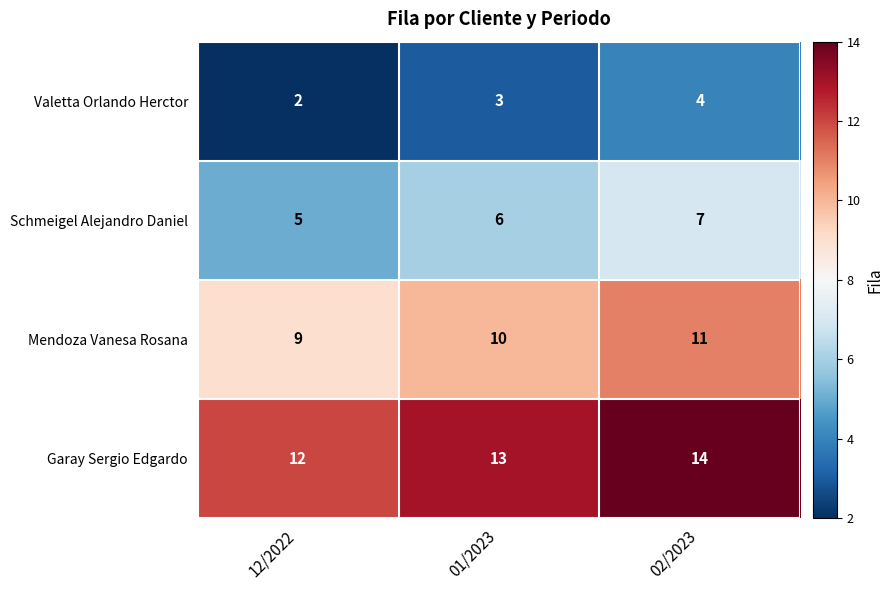

Rank the series by their average value, from lowest to highest.

Valetta Orlando Herctor, Schmeigel Alejandro Daniel, Mendoza Vanesa Rosana, Garay Sergio Edgardo